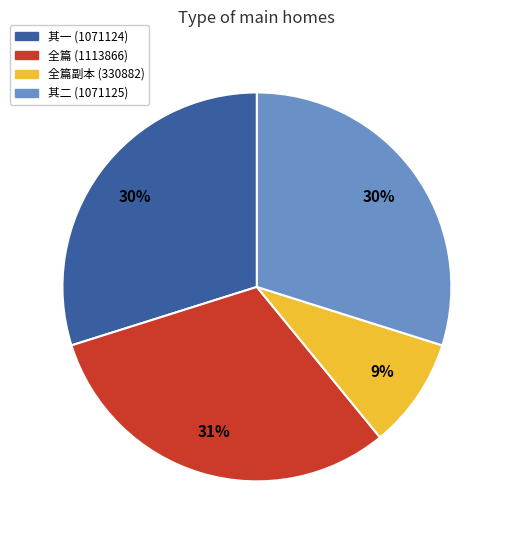

To the nearest percent, what percentage of the pie is 其一 (1071124)?

30%